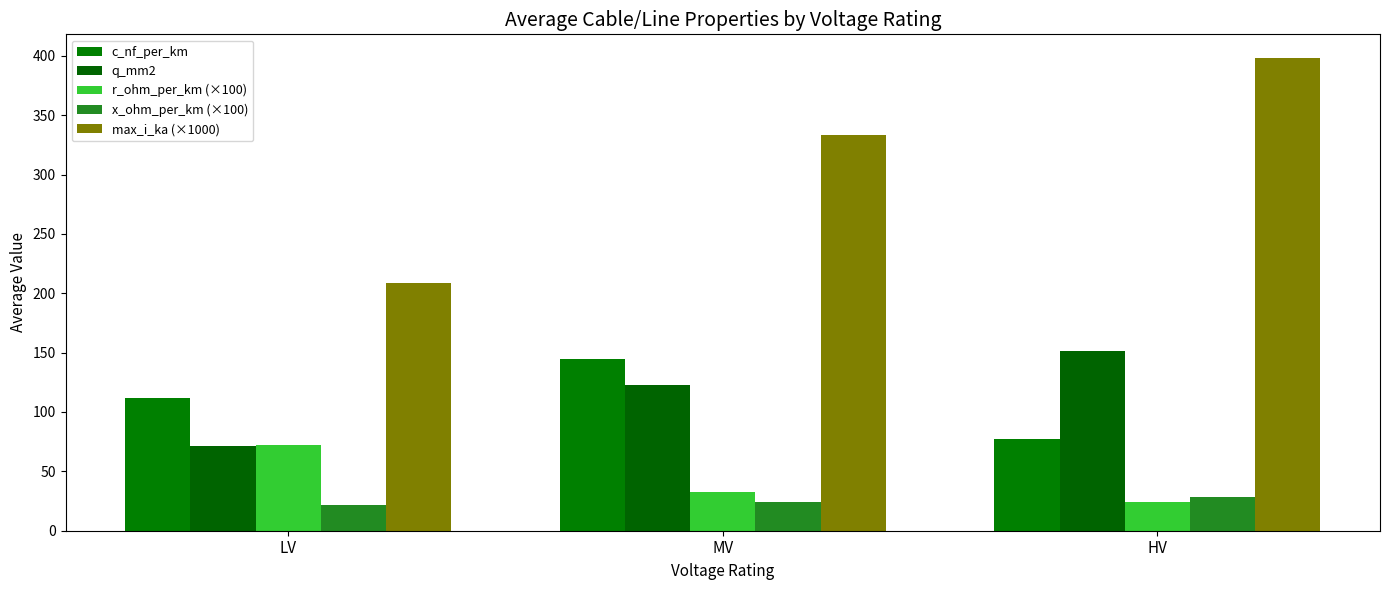

Reading right to left, what are all the values shown in this chart?

c_nf_per_km: 77.3	144.8	111.8
q_mm2: 151.0	122.3	71.7
r_ohm_per_km (×100): 24.3	32.4	72.2
x_ohm_per_km (×100): 28.1	23.9	21.7
max_i_ka (×1000): 398.1	333.5	208.4